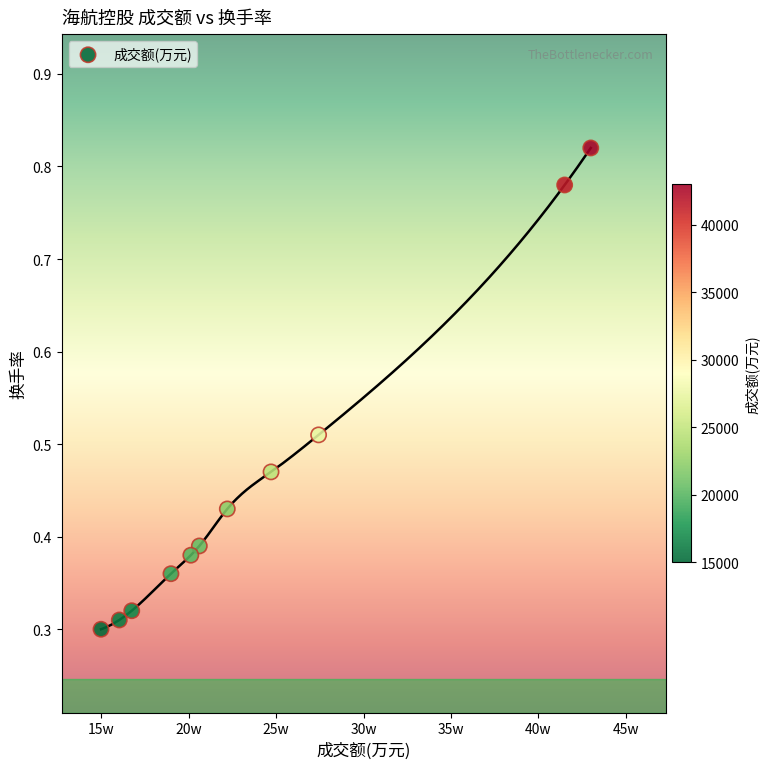

What is the range of X values (max minus min)?

27997.0